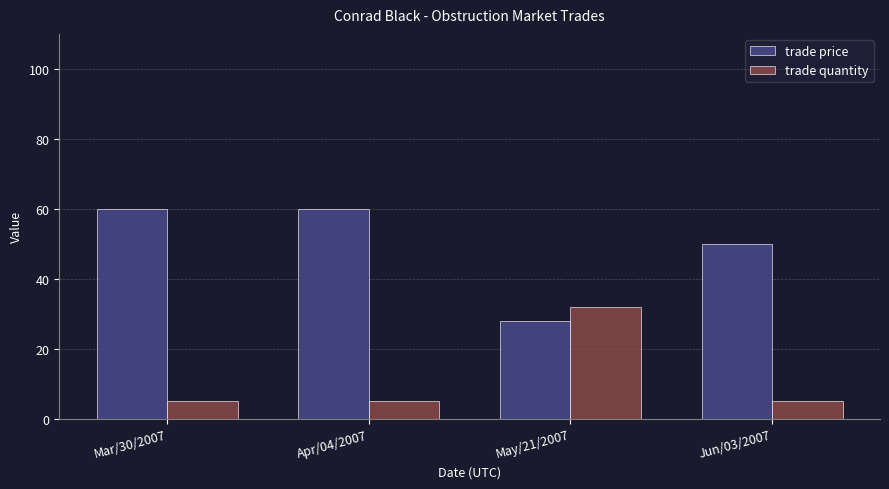

What is the total value across all series at May/21/2007?

60